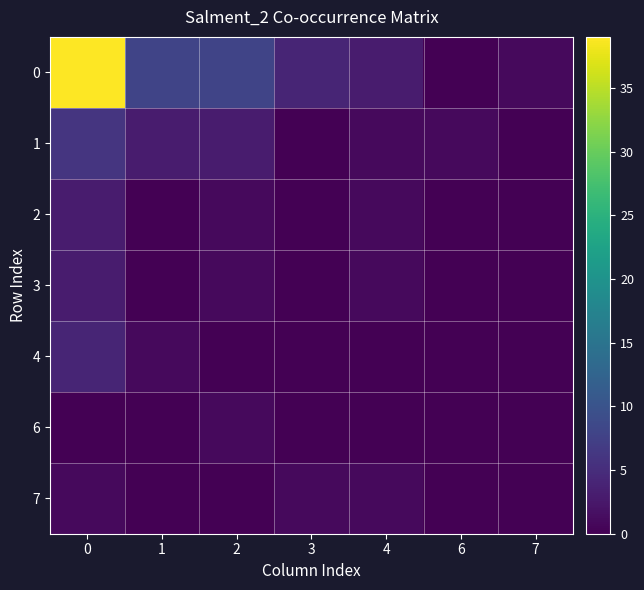

Reading right to left, transcribe all the data shown in this chart.

0: 7=1	6=0	4=3	3=4	2=8	1=8	0=39
1: 7=0	6=1	4=1	3=0	2=3	1=3	0=6
2: 7=0	6=0	4=1	3=0	2=1	1=0	0=3
3: 7=0	6=0	4=1	3=0	2=1	1=0	0=3
4: 7=0	6=0	4=0	3=0	2=0	1=1	0=4
6: 7=0	6=0	4=0	3=0	2=1	1=0	0=0
7: 7=0	6=0	4=1	3=1	2=0	1=0	0=1